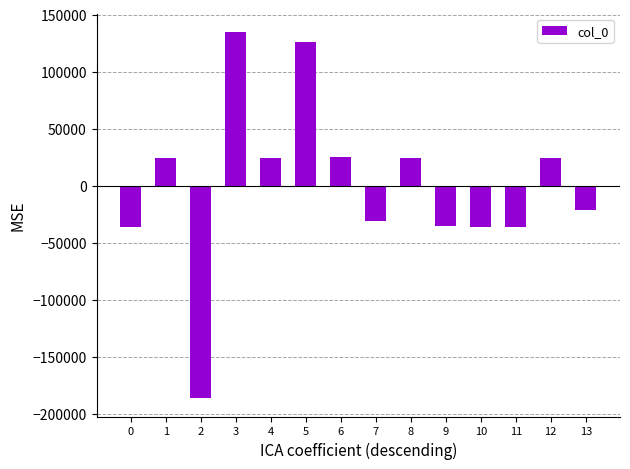

What is the value of the 5th bar from the left?

24395.1